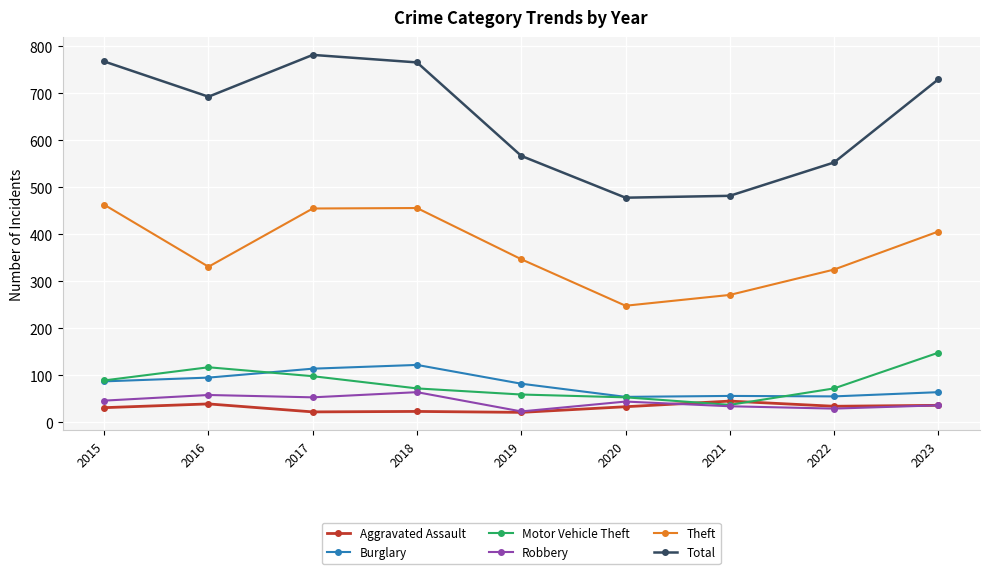

In Total, how many points are higher than both neighbors (excluding endpoints)?

1